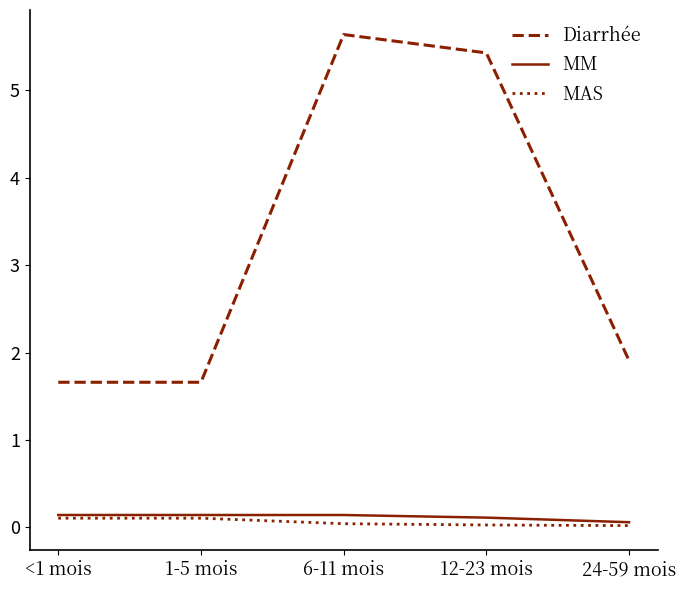

True or false: MM has a value of 0.1 at 12-23 mois.

True